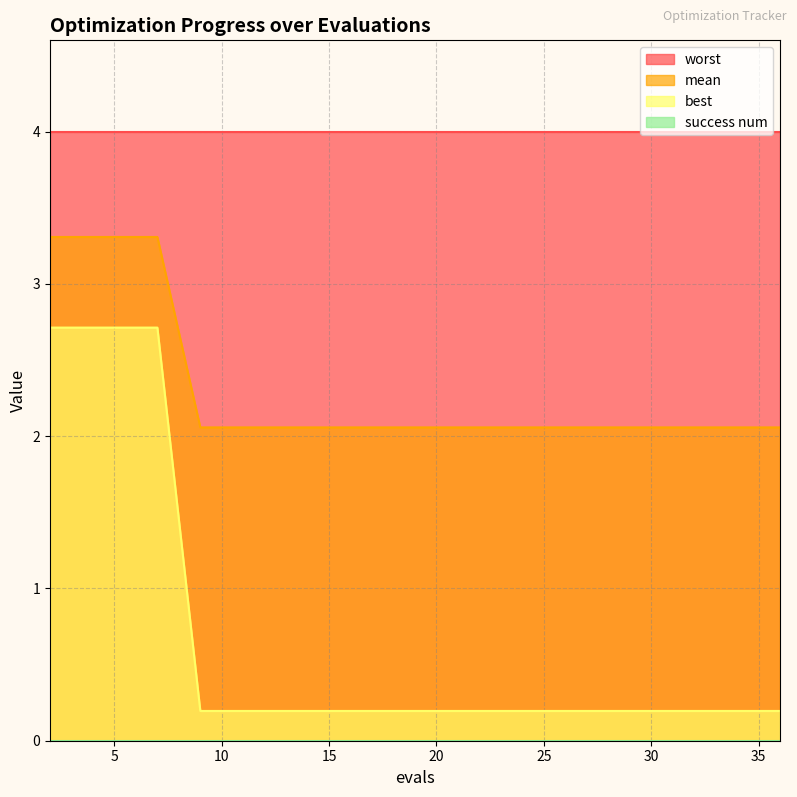

Which series has the largest total across all categories?

worst